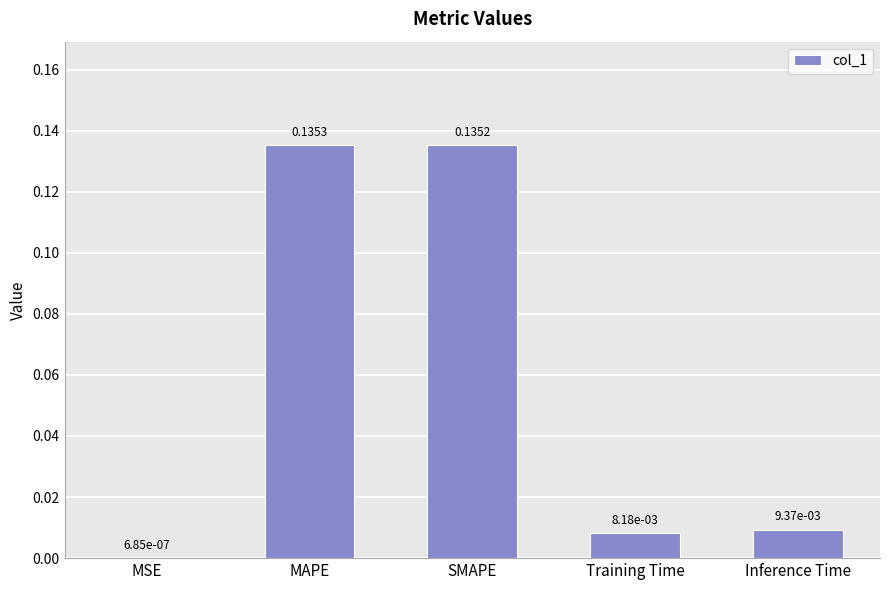

Does the chart contain stacked bars?

No